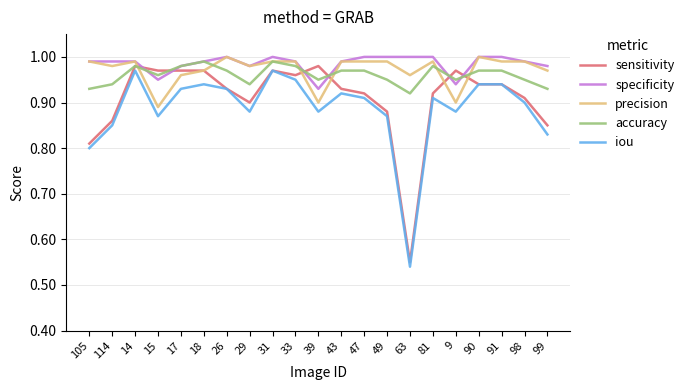

At which label is iou closest to 0?

63